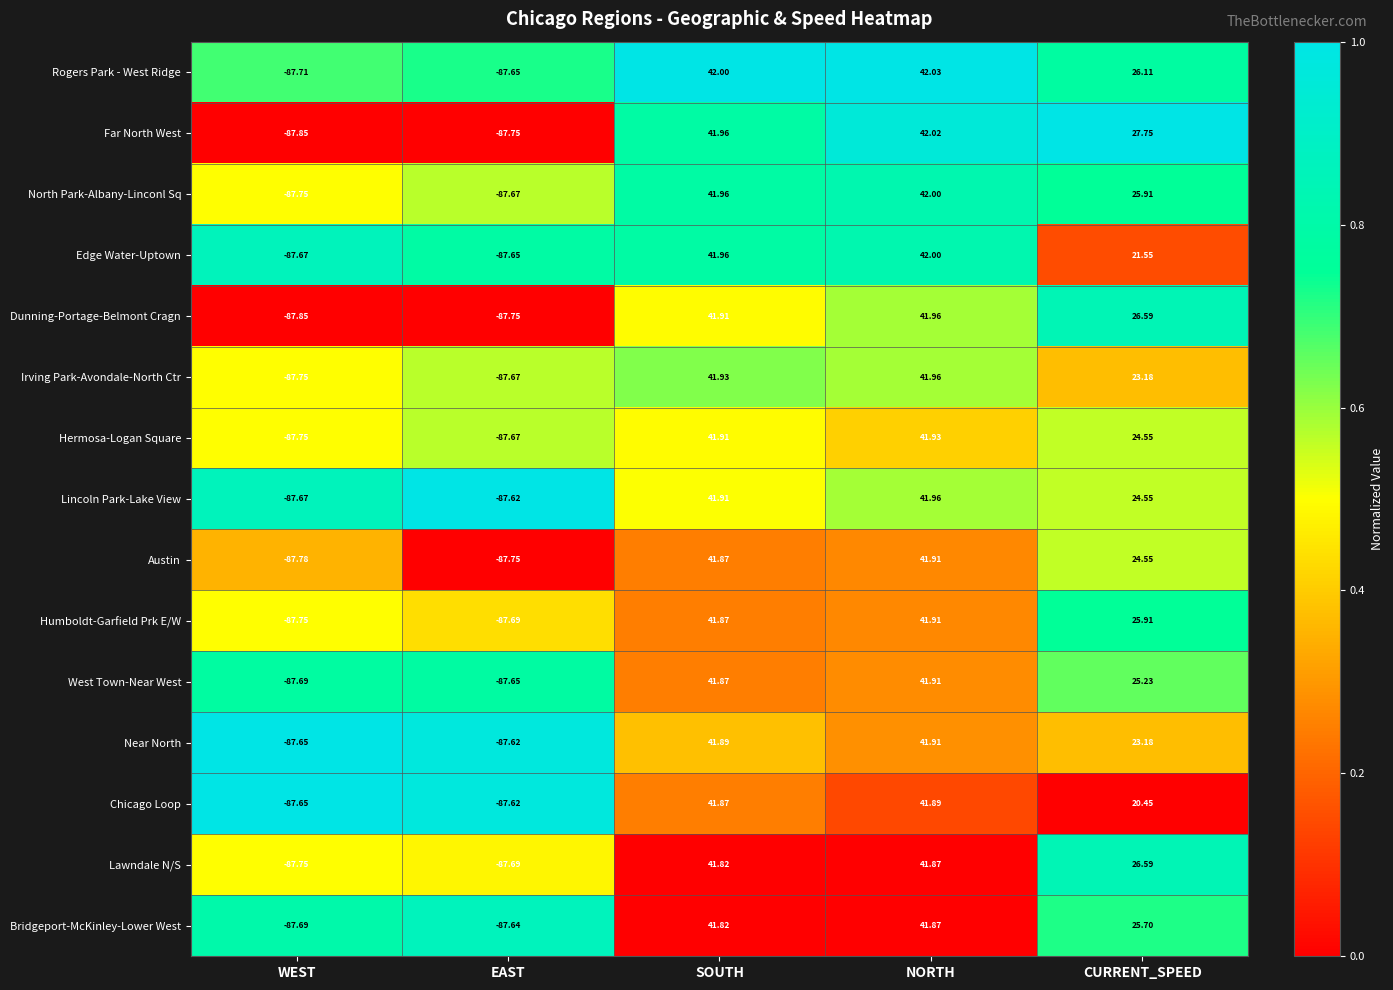

How many distinct data groups are displayed?

15